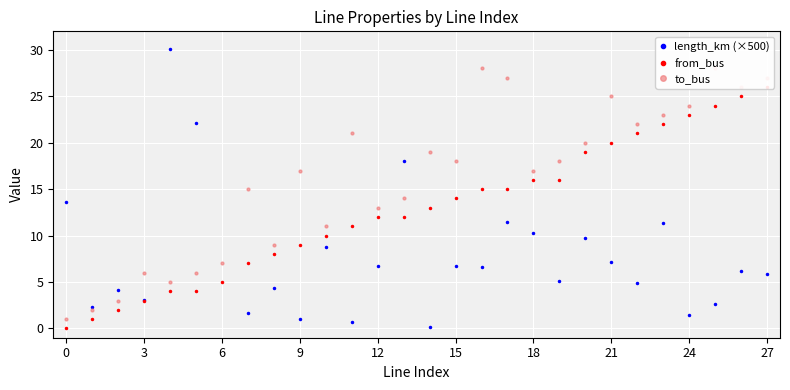

What is the difference between the second highest and second lowest values in the from_bus series?

24.0